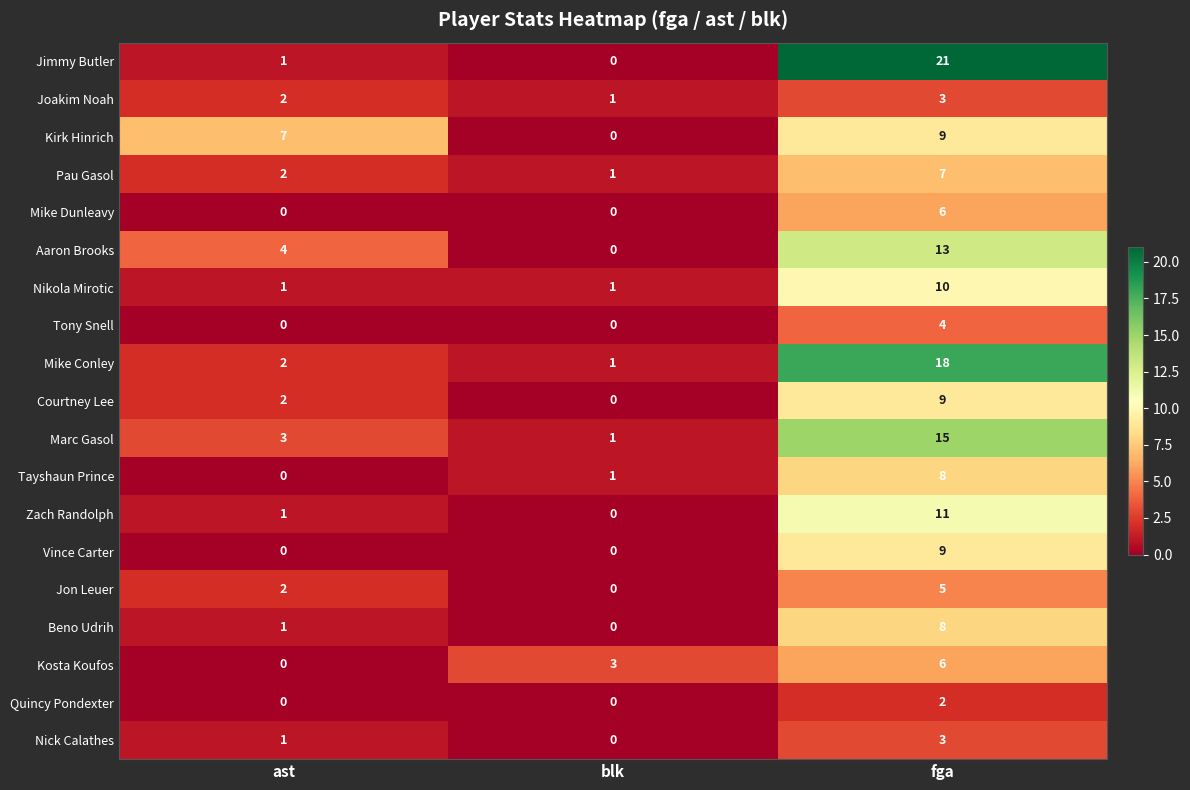

Which series has the largest total across all categories?

Jimmy Butler